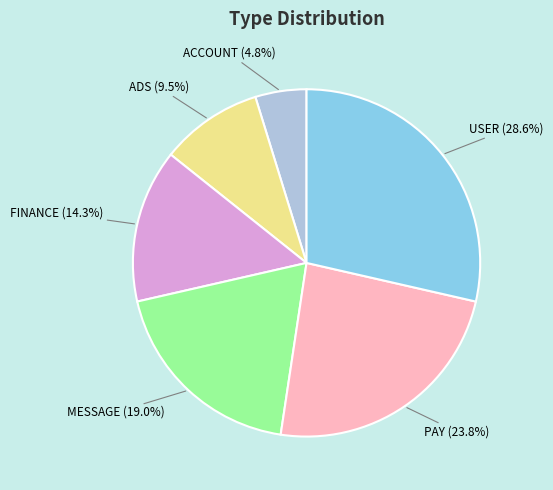

Is there any slice that represents more than half of the pie?

No